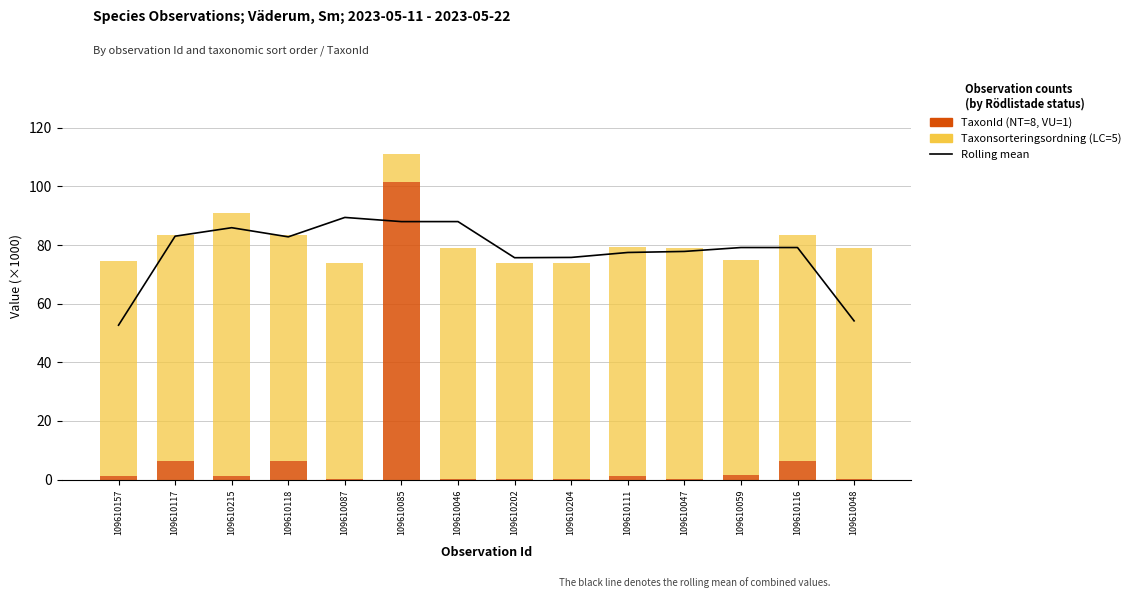

What is the difference between the Rolling mean (window=3) values at 109610111 and 109610215?

8.5